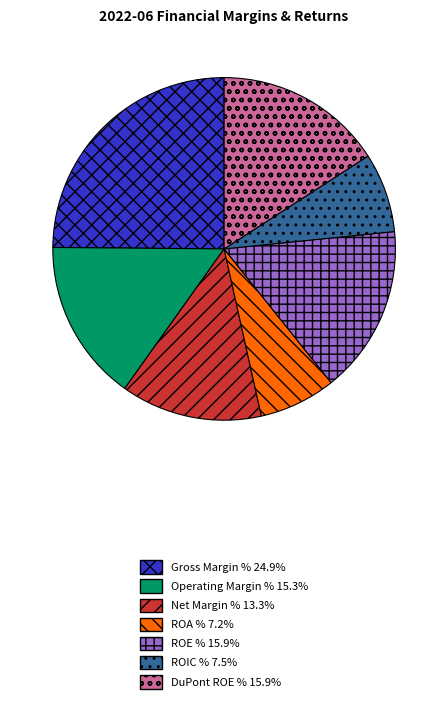

Count the number of slices in the pie.

7